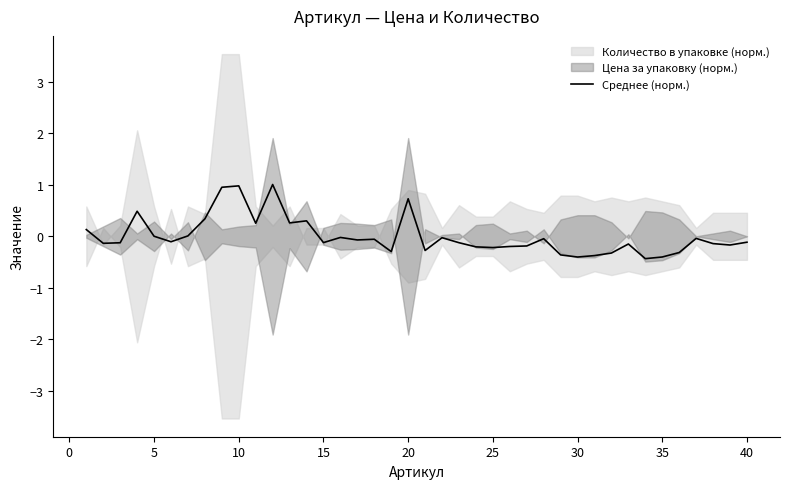

What is the highest value of the Среднее (норм.) series?

1.0